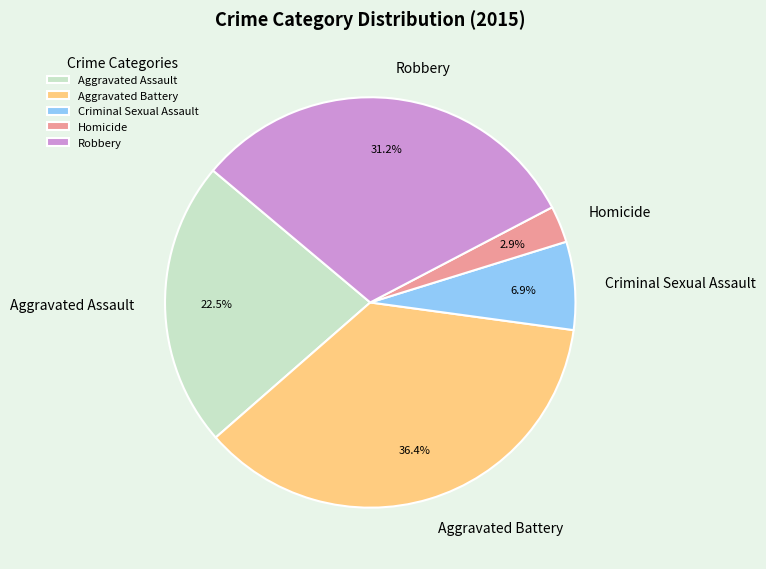

What is the smallest slice in the pie chart?

Homicide